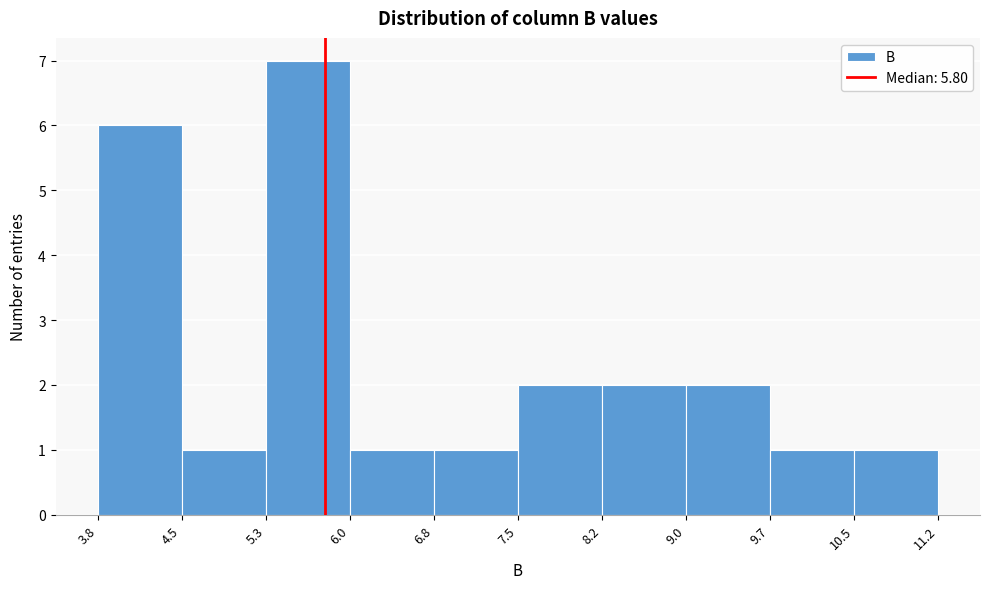

Over which range of the x-axis is the bar tallest?

5.3 to 6.0